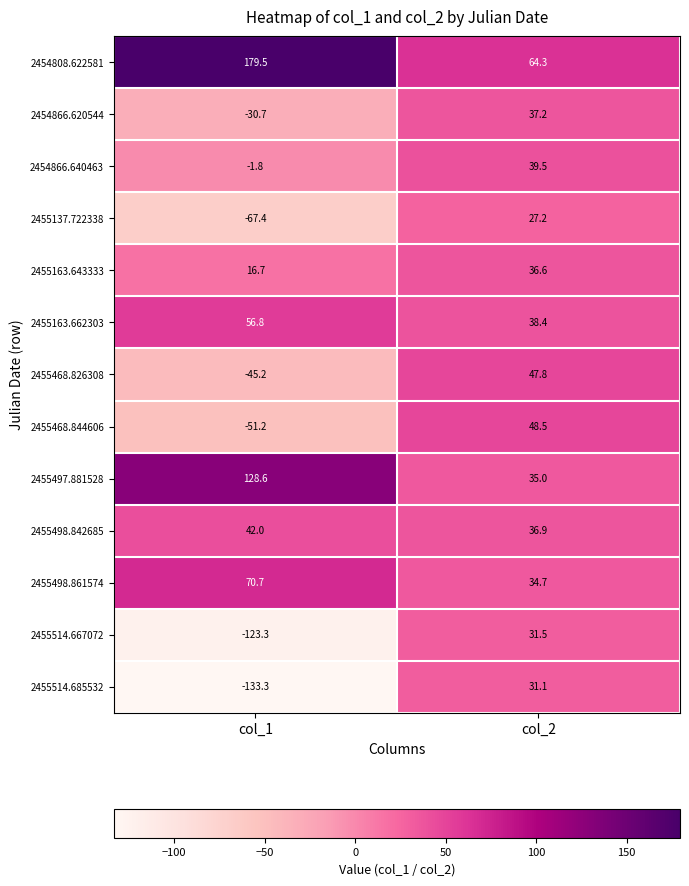

Is it true that 2455498.861574 equals 92.2 at col_1?

False